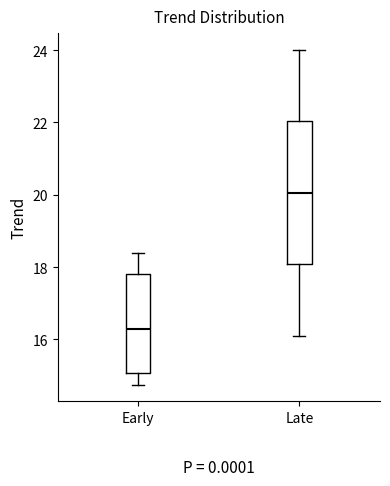

Reading left to right, read every box against the y-axis: the position of its median line, the range the box covers, and the ends of its whiskers. The values are not printed on the chart, so give them approximately, as read against the axis.

Early: median 16.2, box 15.0 to 17.8, whiskers 14.8 to 18.4
Late: median 20.0, box 18.0 to 22.0, whiskers 16.2 to 24.0